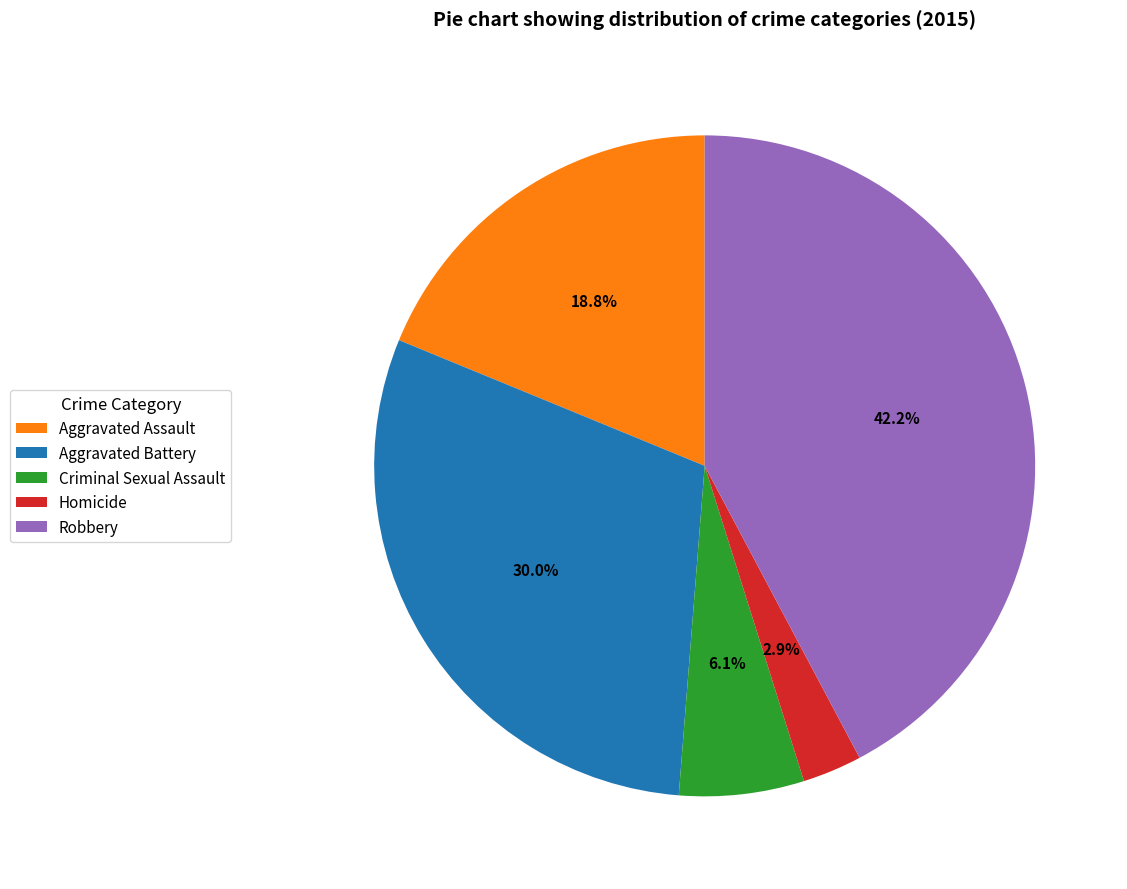

Which has a higher value, Aggravated Assault or Homicide?

Aggravated Assault